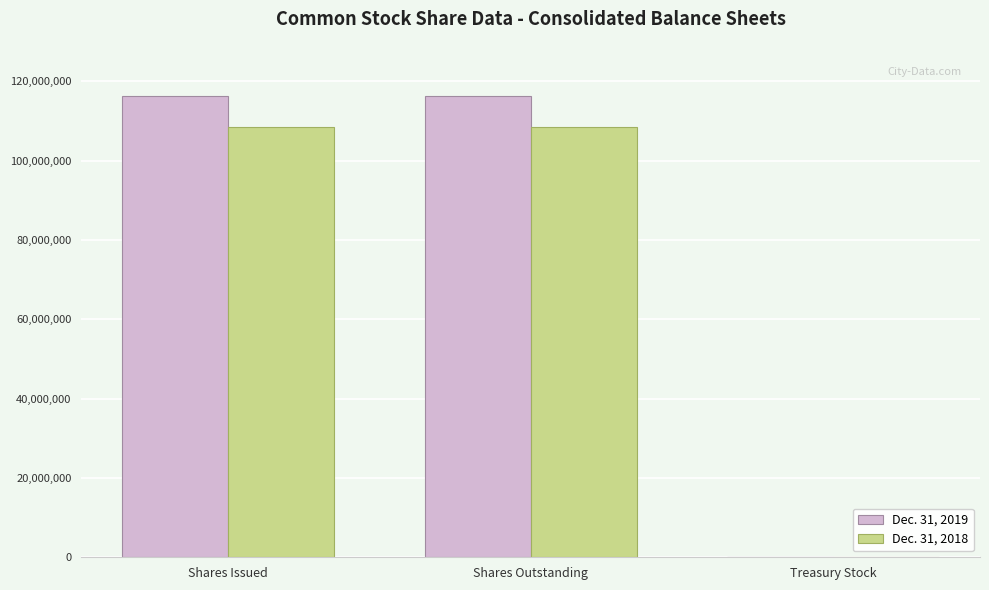

What is the maximum value shown in the chart?

116374503